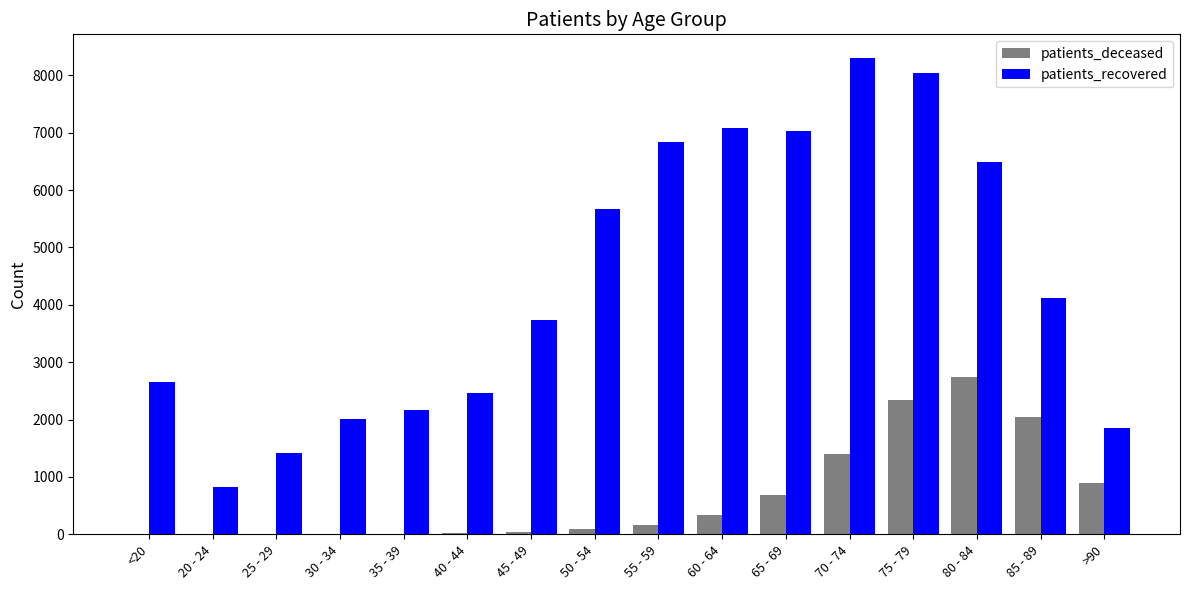

Which series changed the most between <20 and 65 - 69?

patients_recovered